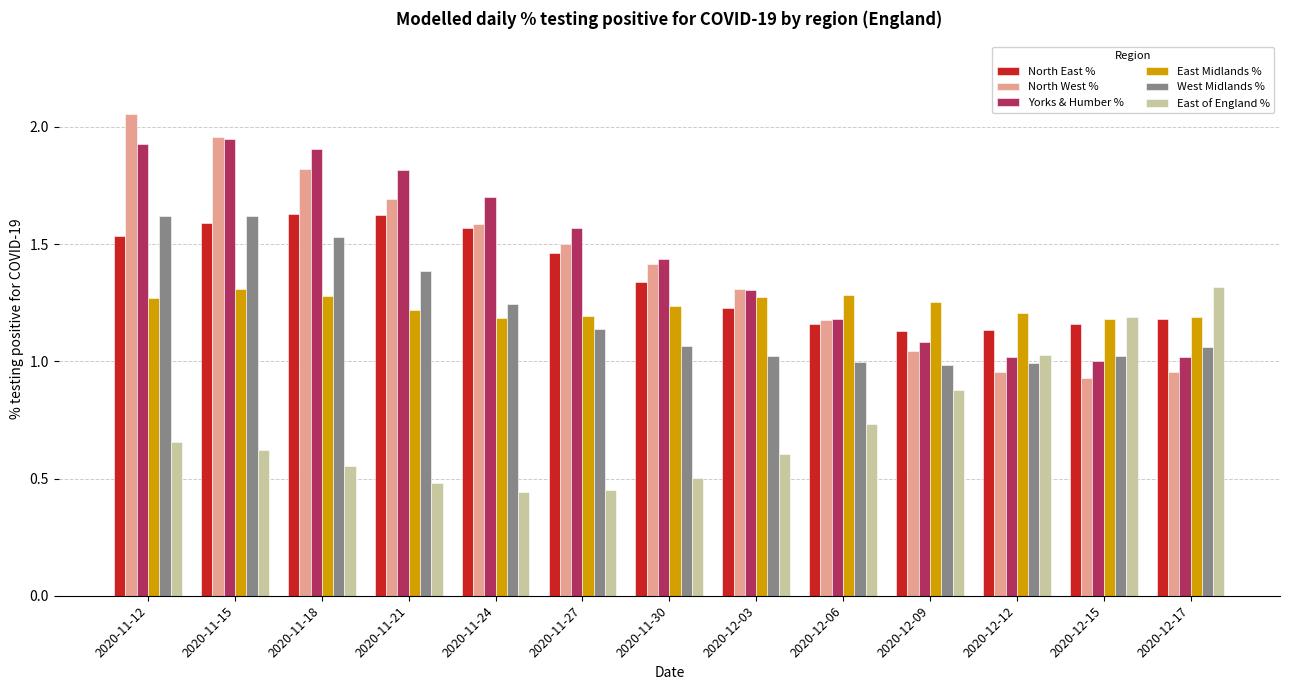

What is the label of the 7th bar from the left?

2020-11-30